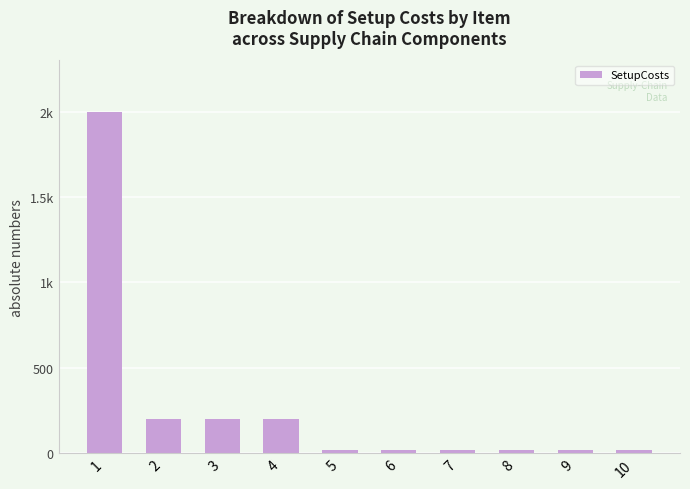

Reading left to right, transcribe all the data shown in this chart.

1=2000	2=200	3=200	4=200	5=20	6=20	7=20	8=20	9=20	10=20